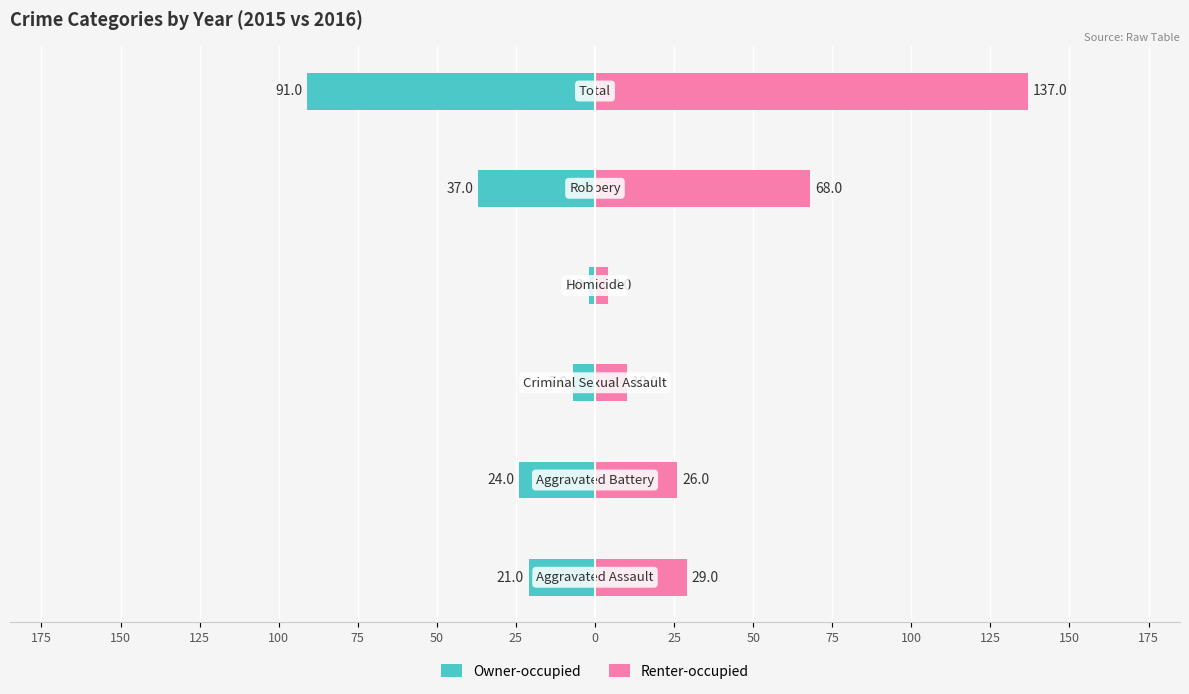

What is the value of the Owner-occupied bar at the 3rd from the left?

-7